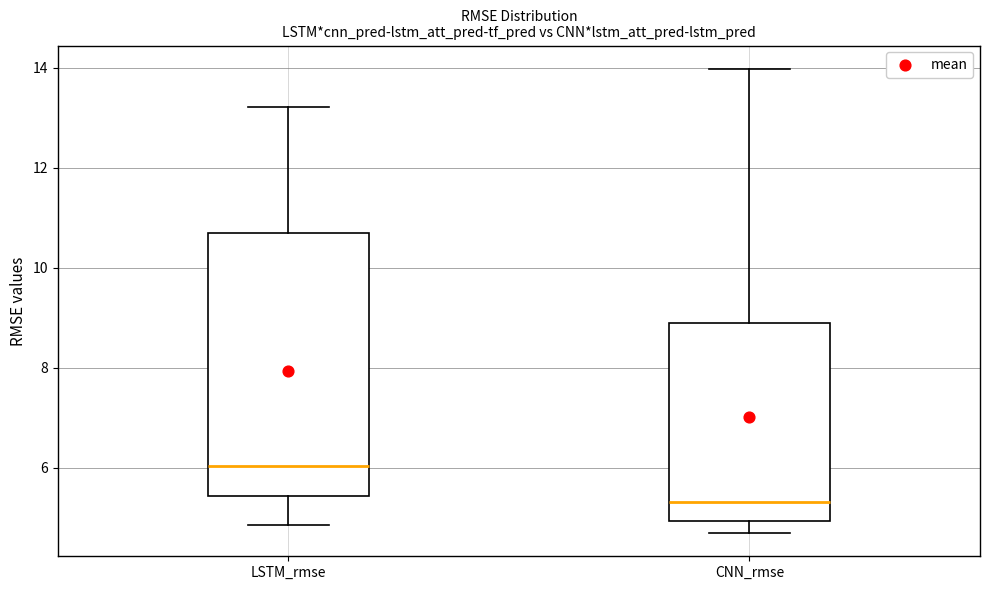

Reading left to right, transcribe this box plot: for each box, give where its median line is, the range the box spans, and where its two whiskers end, as read against the y-axis. The values are not printed on the chart, so give them approximately, as read against the axis.

LSTM_rmse: median 6.0, box 5.4 to 10.6, whiskers 4.8 to 13.2
CNN_rmse: median 5.4, box 5.0 to 9.0, whiskers 4.6 to 14.0